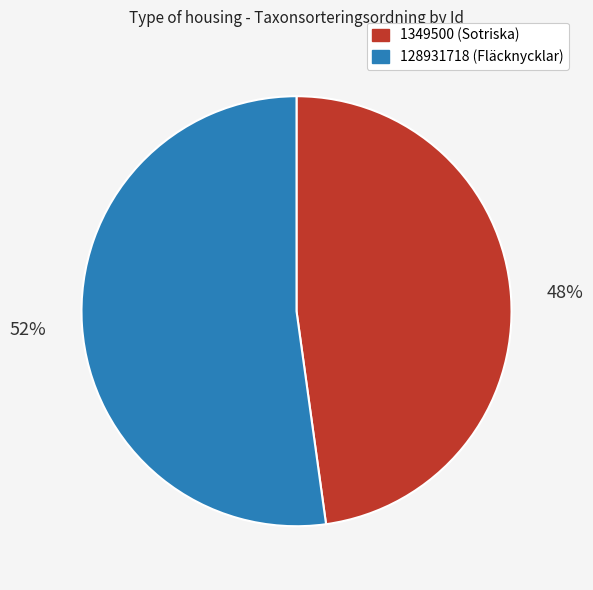

Which slice represents more than half of the pie?

128931718